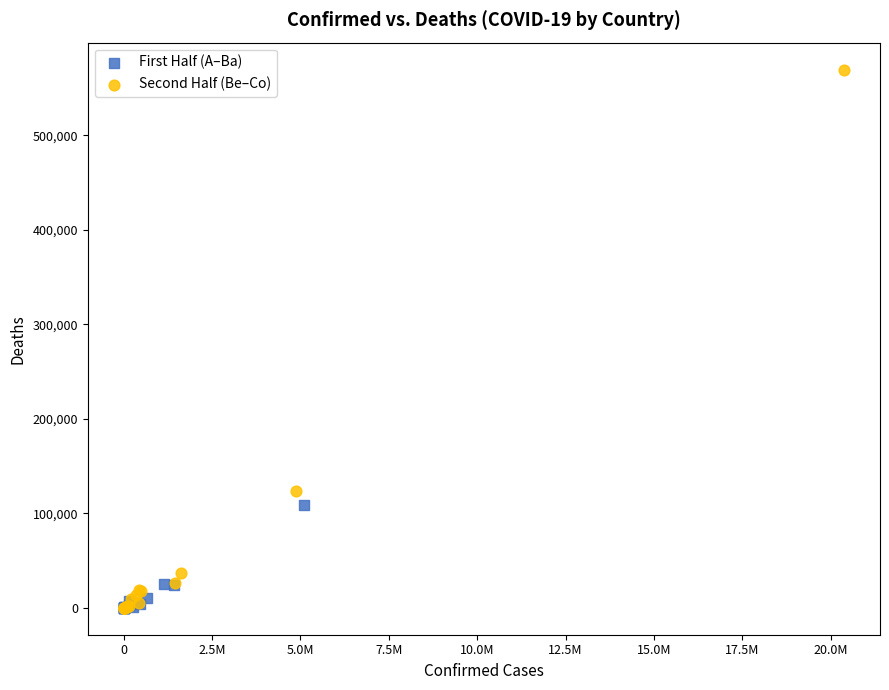

Which series reaches the maximum Y coordinate?

Second Half (Be–Co)